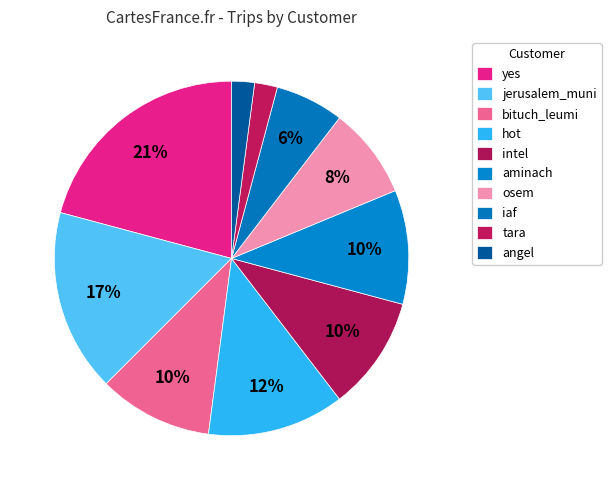

How many slices are in this pie chart?

10